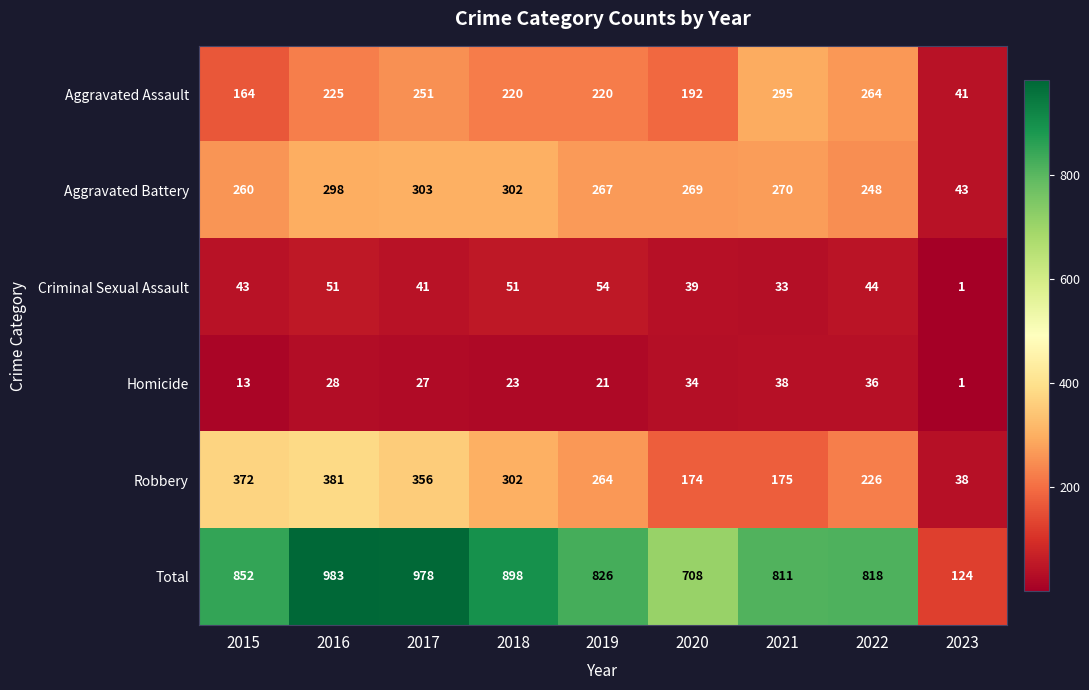

List the series in order of their peak value, highest first.

Total, Robbery, Aggravated Battery, Aggravated Assault, Criminal Sexual Assault, Homicide